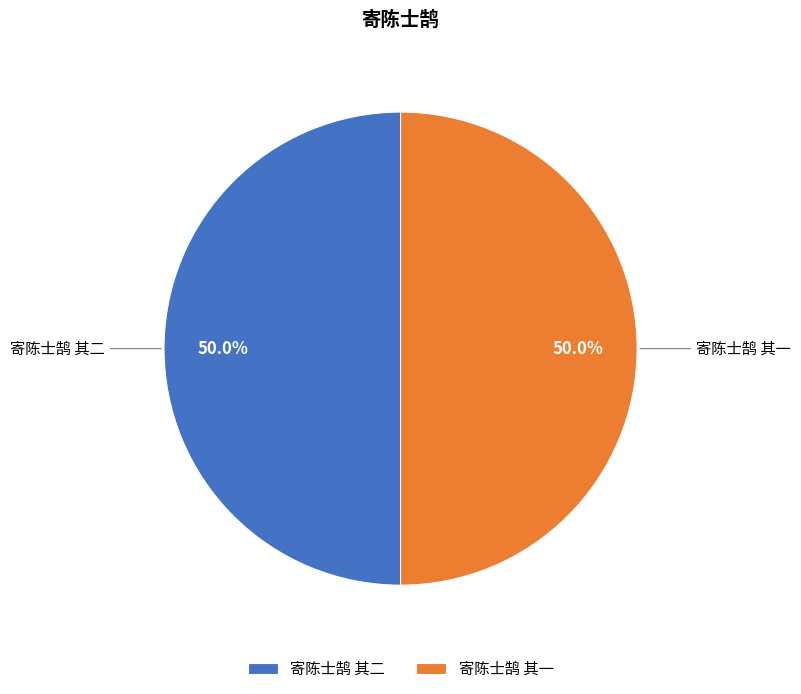

Is the sum of 寄陈士鹄 其二 and 寄陈士鹄 其一 greater than half?

Yes